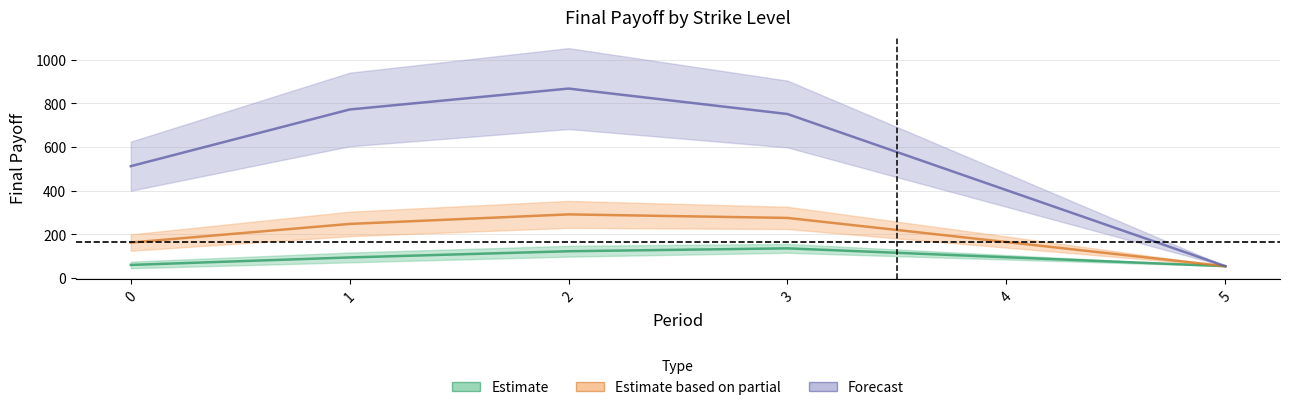

Reading left to right, list all the values displayed in this chart.

final_payoff_15: 60.0	94.3	122.8	136.0	95.2	54.4
final_payoff_25: 162.5	247.9	291.6	275.4	164.9	54.4
final_payoff_40: 512.5	772.2	868.0	751.4	402.9	54.4